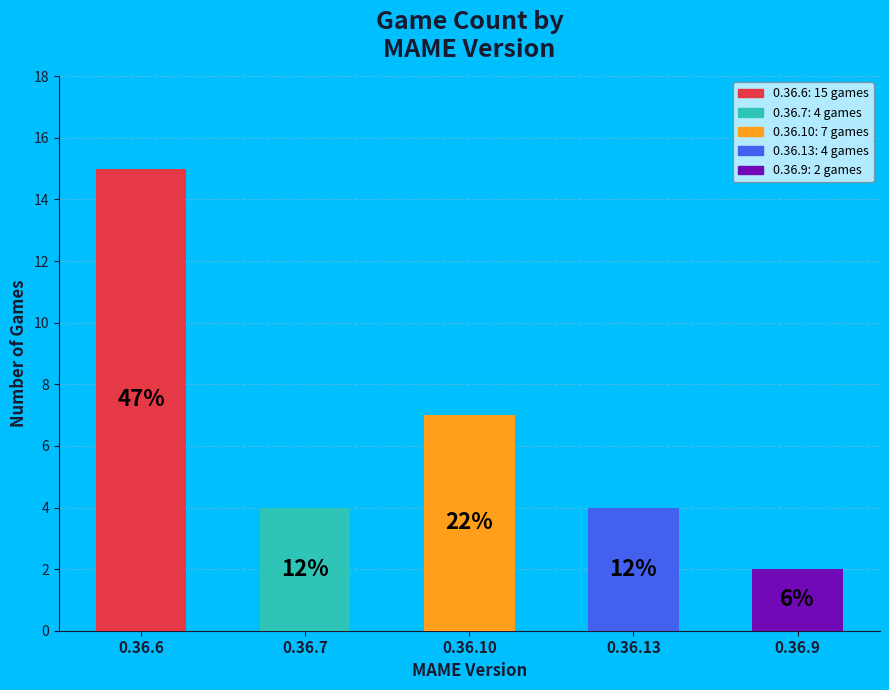

Count the number of slices in the pie.

5